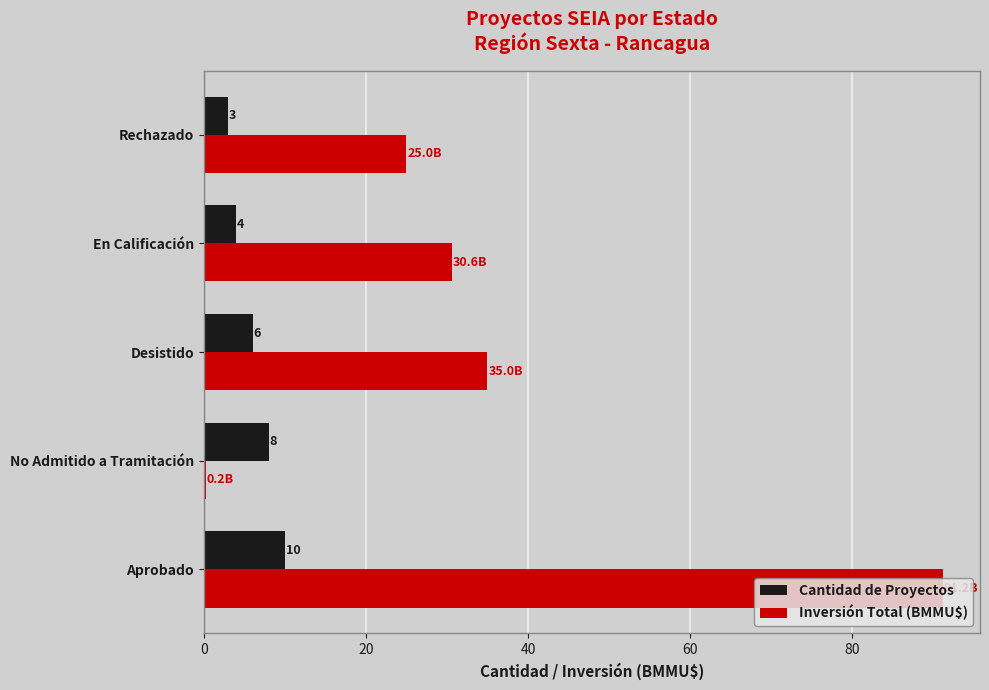

How many series are shown in this chart?

2